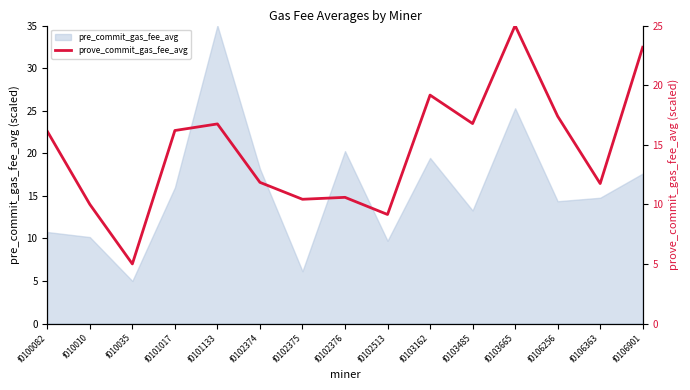

What is the greatest value displayed?

25.0